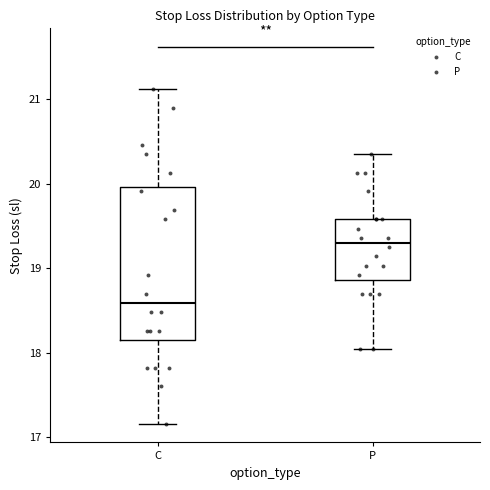

Which box is the tallest, from its lower edge to its upper edge?

C